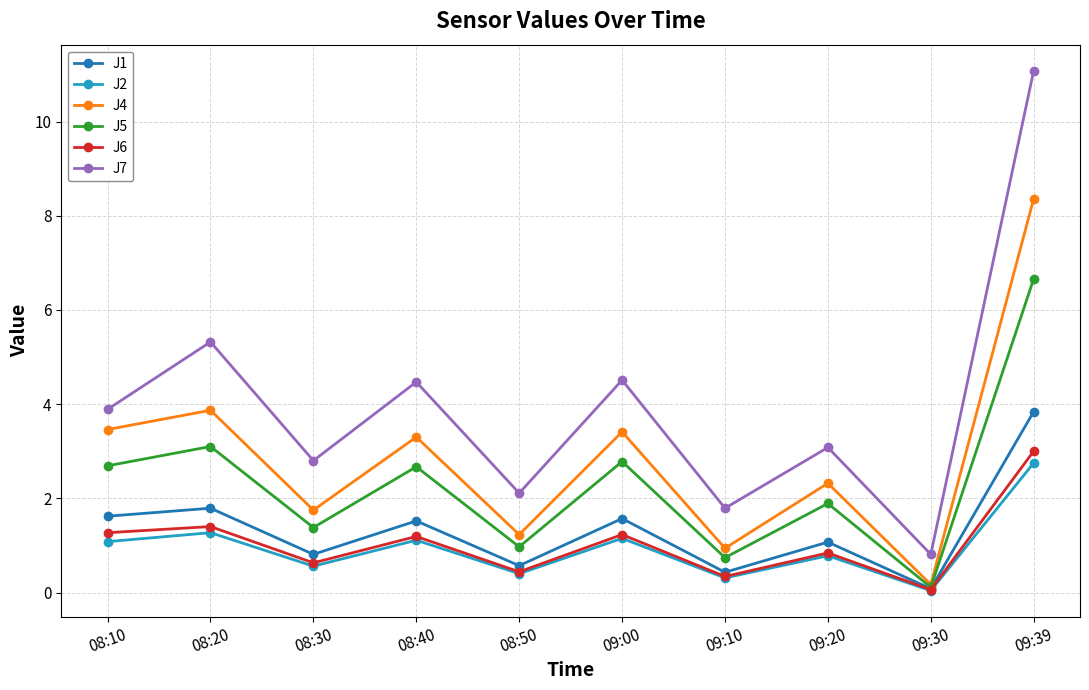

The J5 series shows 1.9 at 09:20. True or false?

True